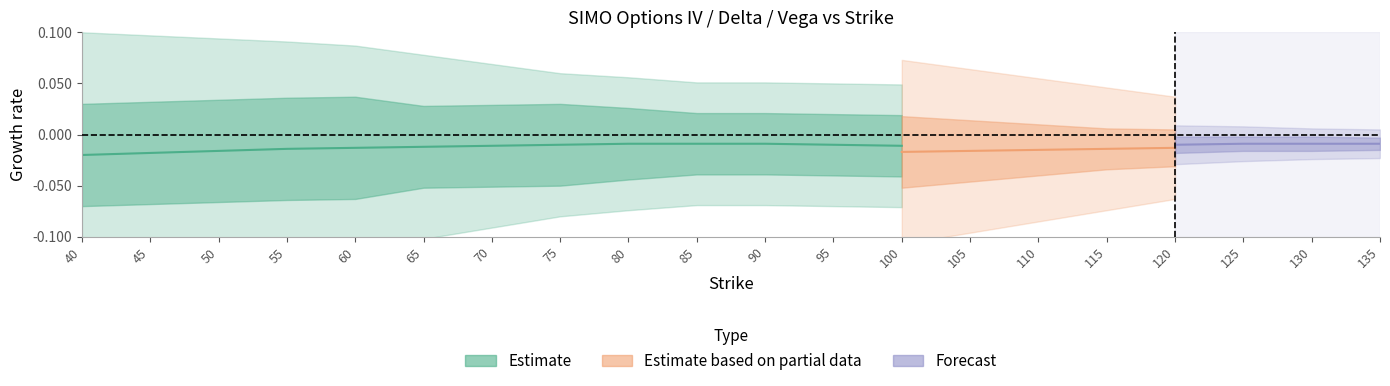

How many interior local peaks does the Call IV (Estimate) series have?

1